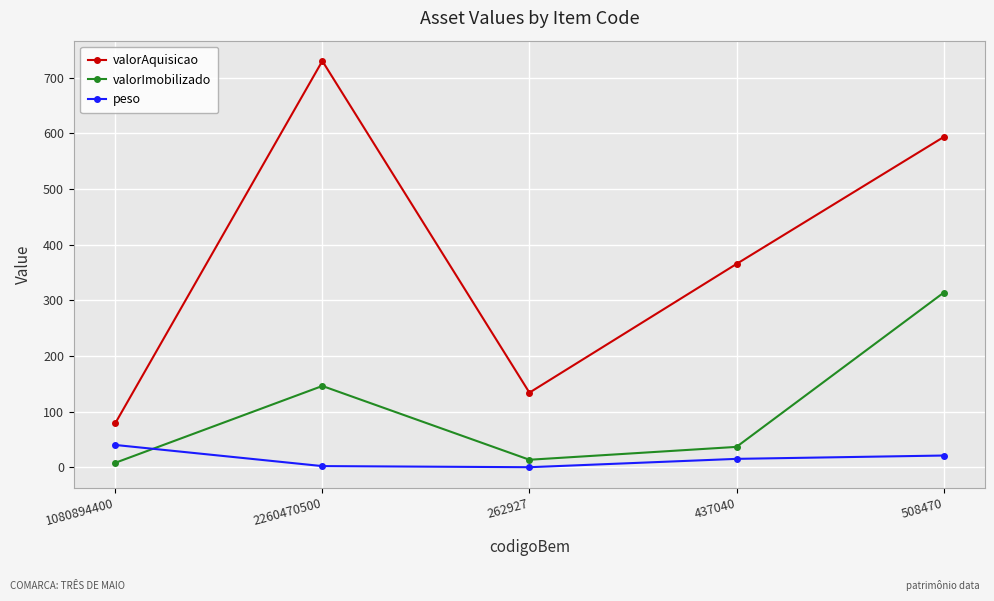

What is the difference between the maximum and second lowest values in the peso series?

38.0